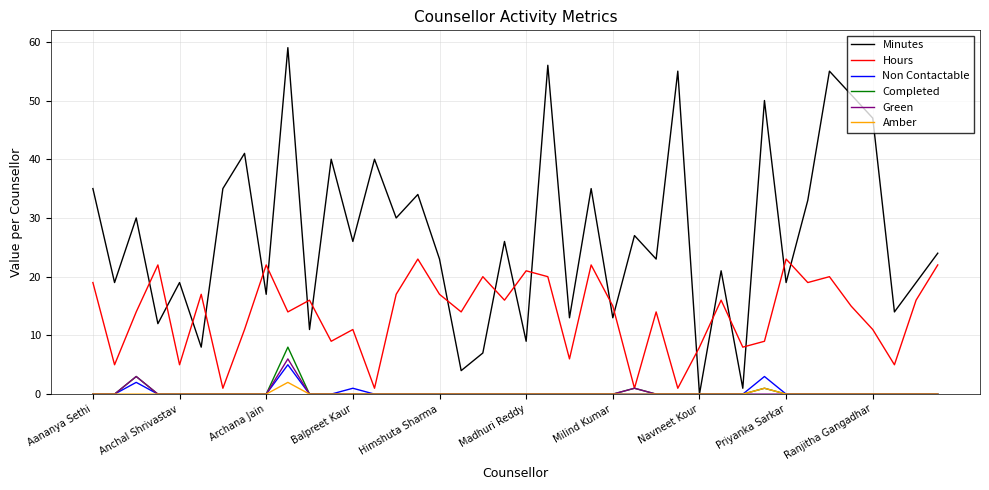

What is the highest value of the Green series?

6